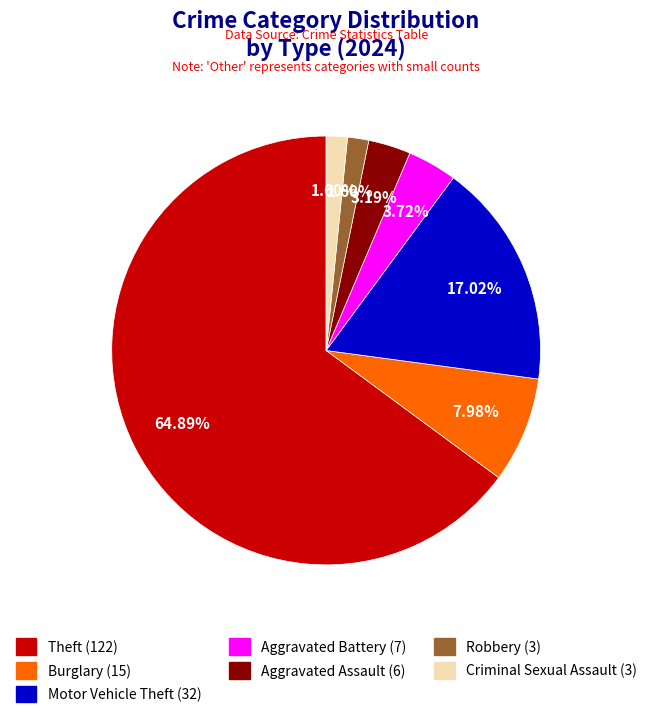

Combined, what portion of the pie is Theft and Criminal Sexual Assault?

66.5%